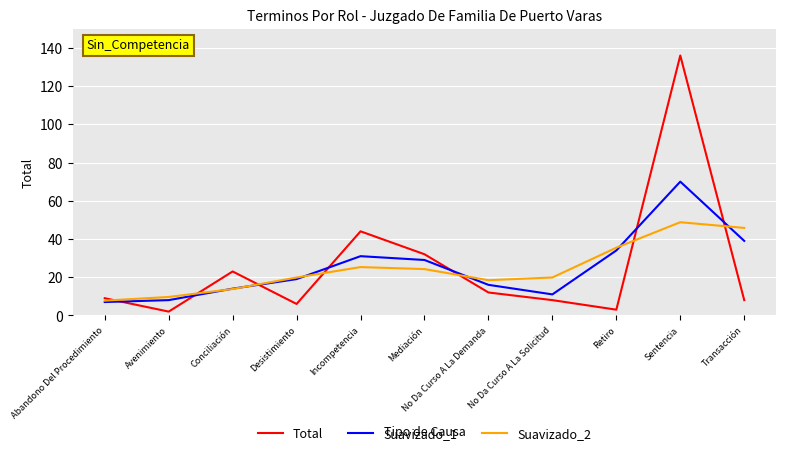

What is the maximum value shown in the chart?

136.0